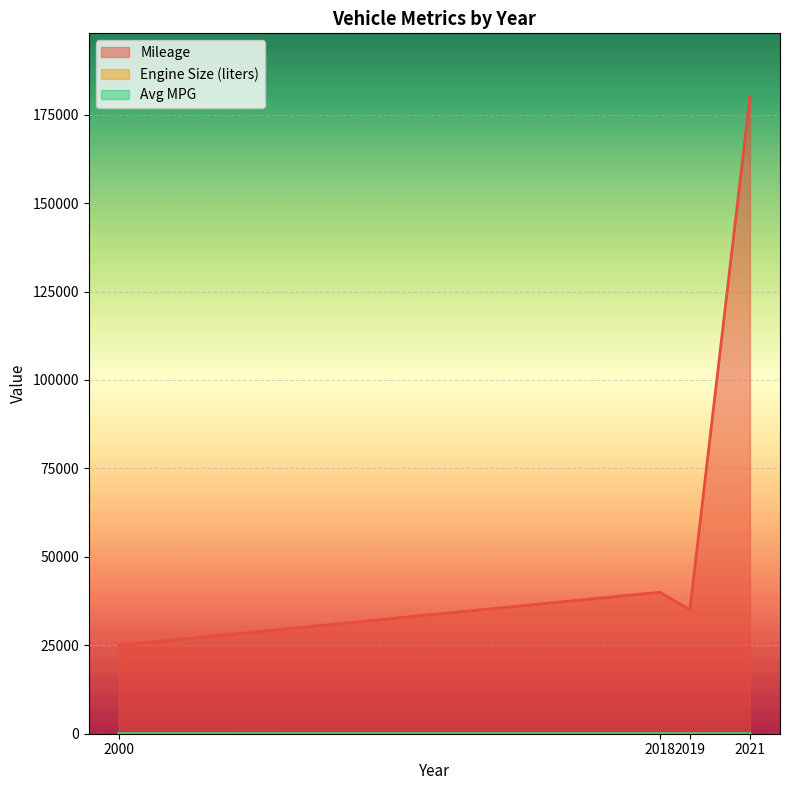

What is the value of the Engine Size (liters) point at the 1st from the left?

6.2